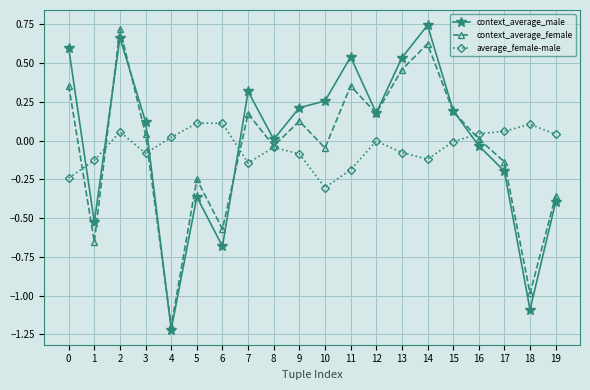

At which label is context_average_male closest to 0?

8